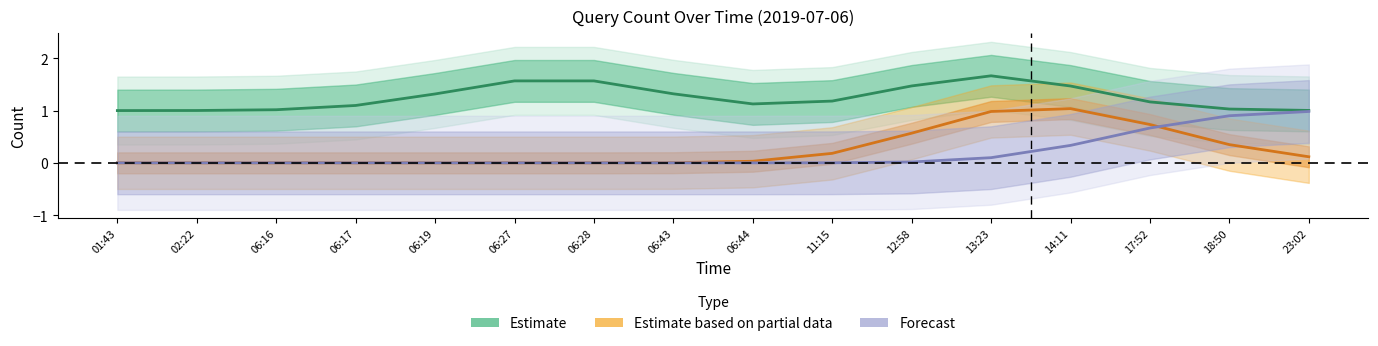

At which category does Estimate based on partial data reach its first local peak?

14:11